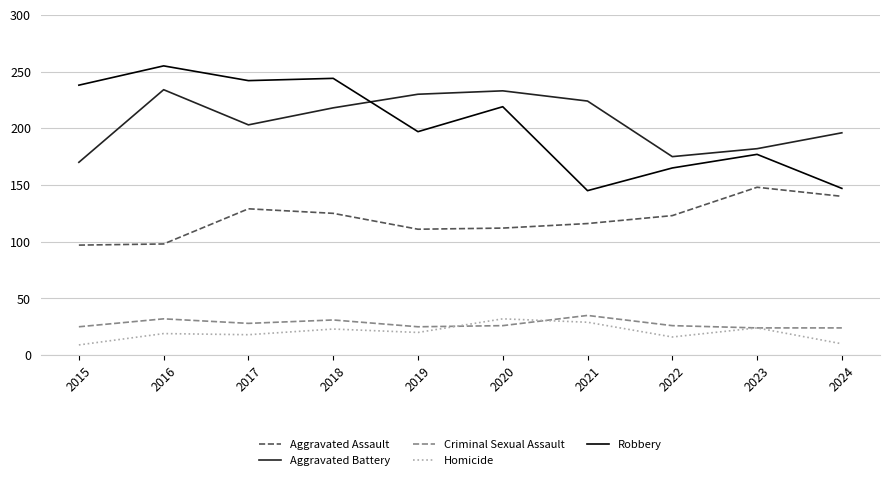

True or false: Criminal Sexual Assault has a value of 15 at 2021.

False